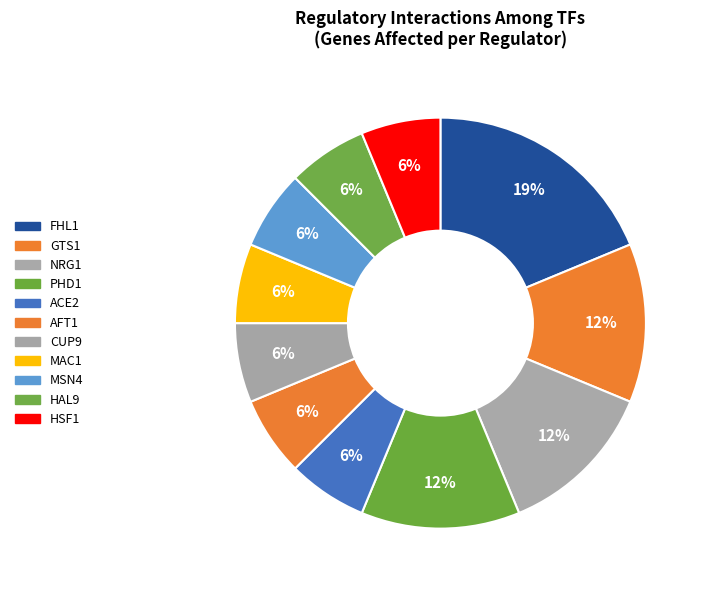

Does any single category account for the majority?

No